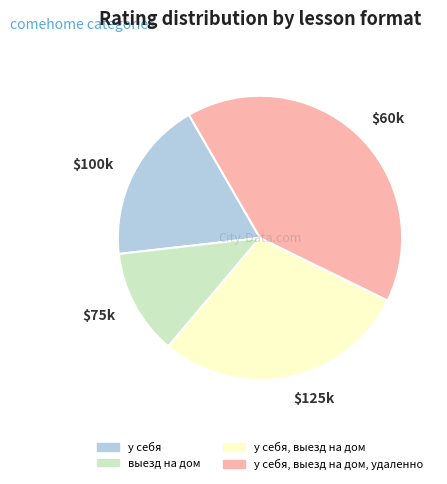

Is it true that $75k is 12% of the pie?

True